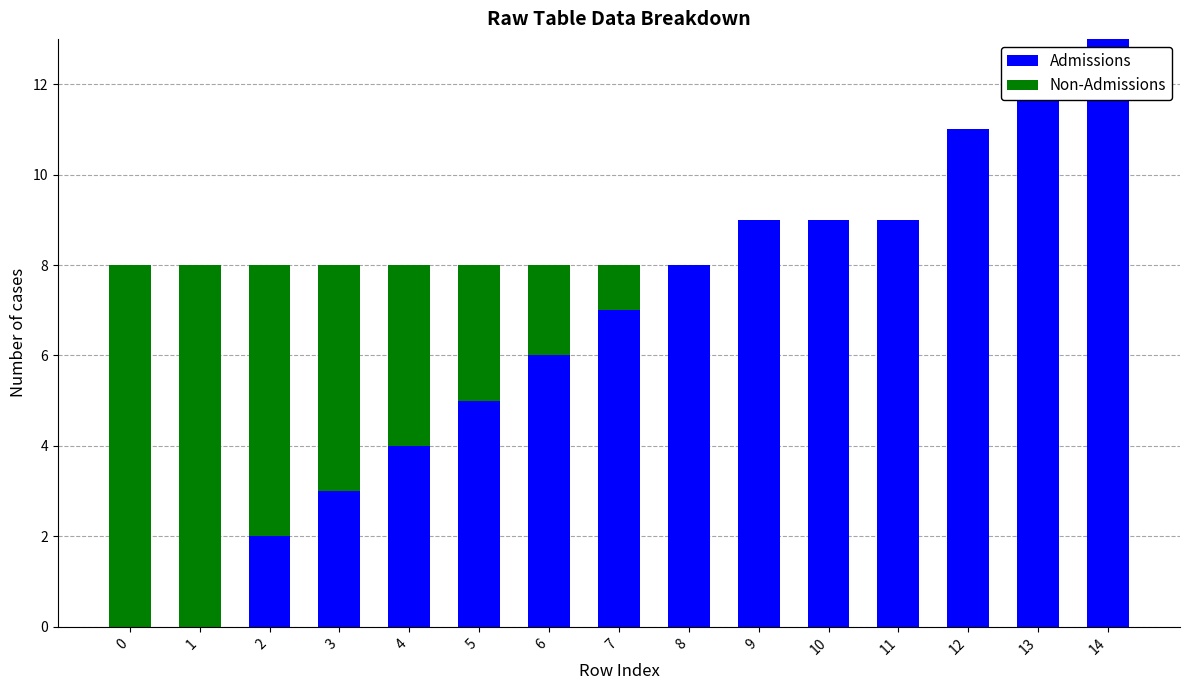

Reading left to right, extract all data points from this chart.

Admissions: 0=0	1=0	2=2	3=3	4=4	5=5	6=6	7=7	8=8	9=9	10=9	11=9	12=11	13=12	14=13
Non-Admissions: 0=8	1=8	2=6	3=5	4=4	5=3	6=2	7=1	8=0	9=0	10=0	11=0	12=0	13=0	14=0